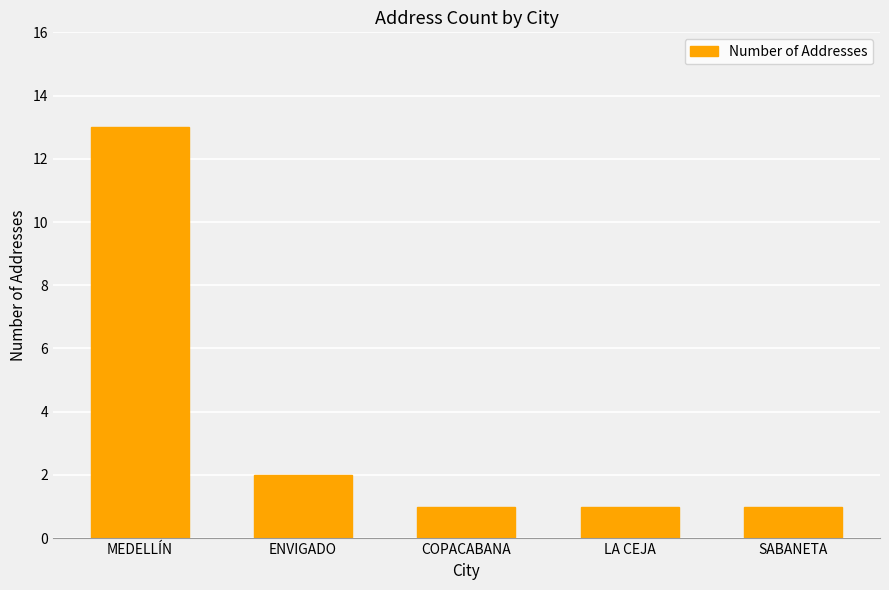

What is the sum of all values?

18